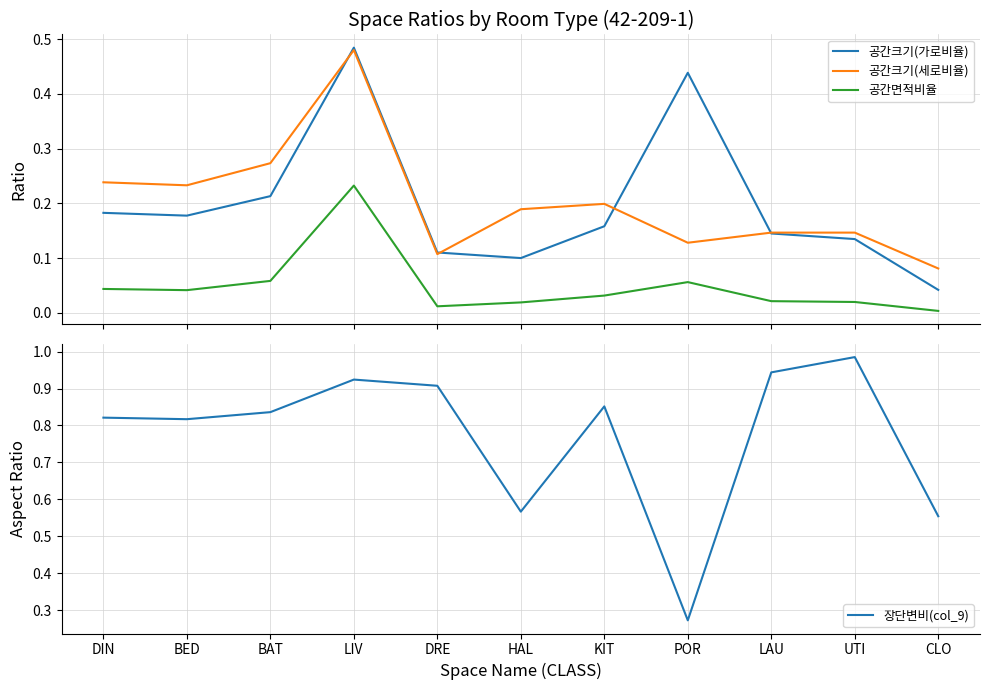

What is the value of the 공간크기(세로비율) point at the 7th from the left?

0.2